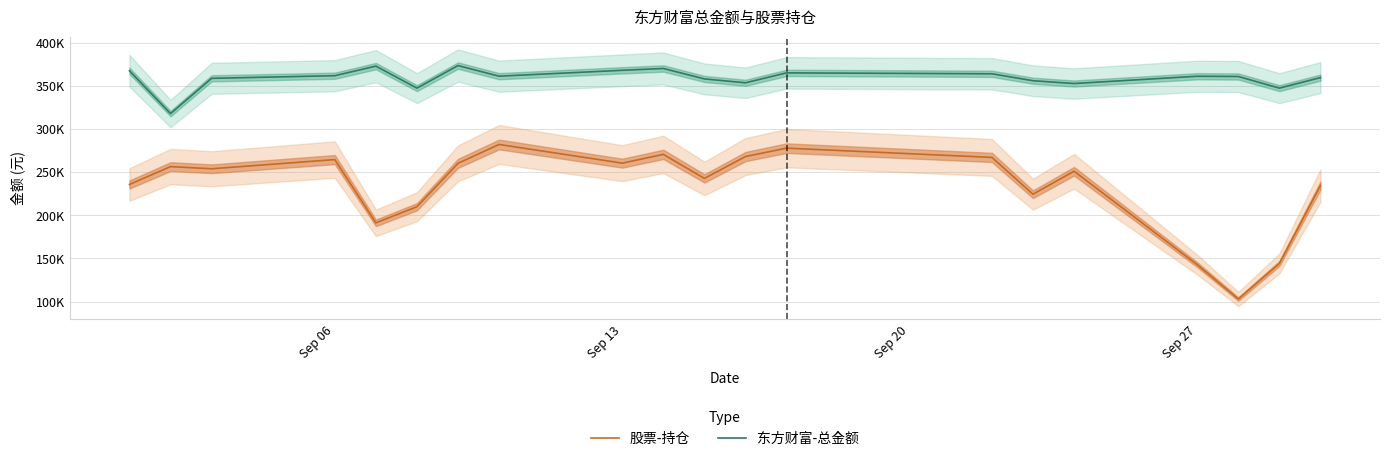

True or false: 股票-持仓 and 东方财富-总金额 cross at least once.

False